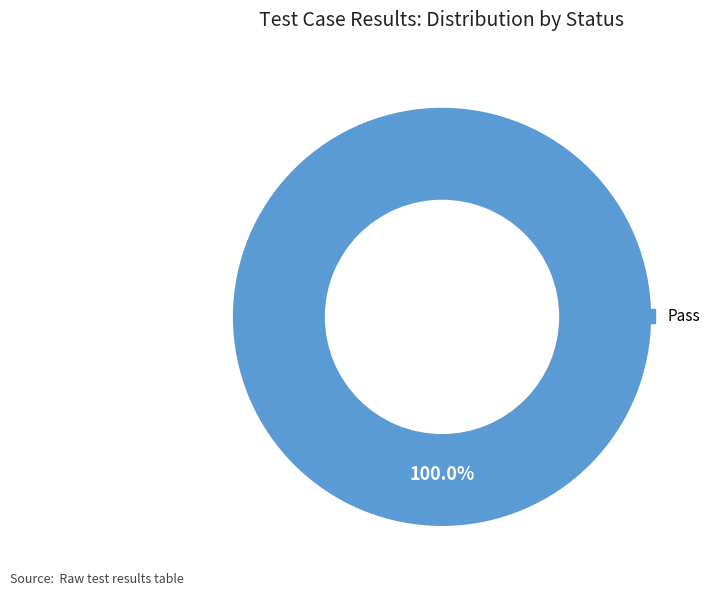

How many segments does this pie chart have?

1